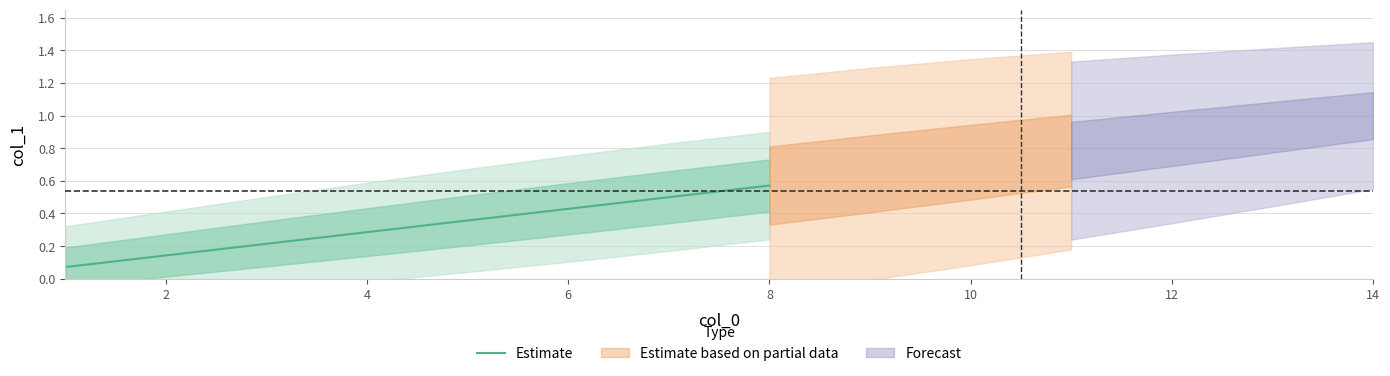

What is the value of the 8th point from the left?

0.6